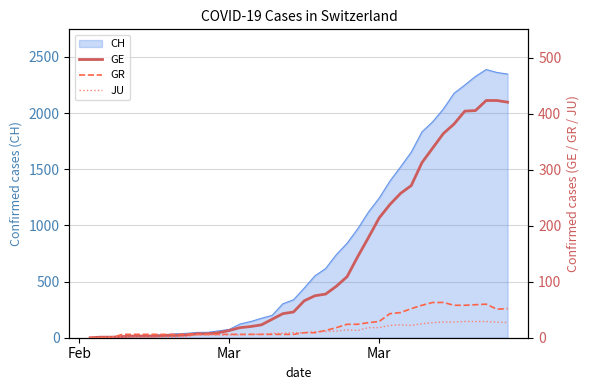

True or false: GE and JU cross at least once.

False